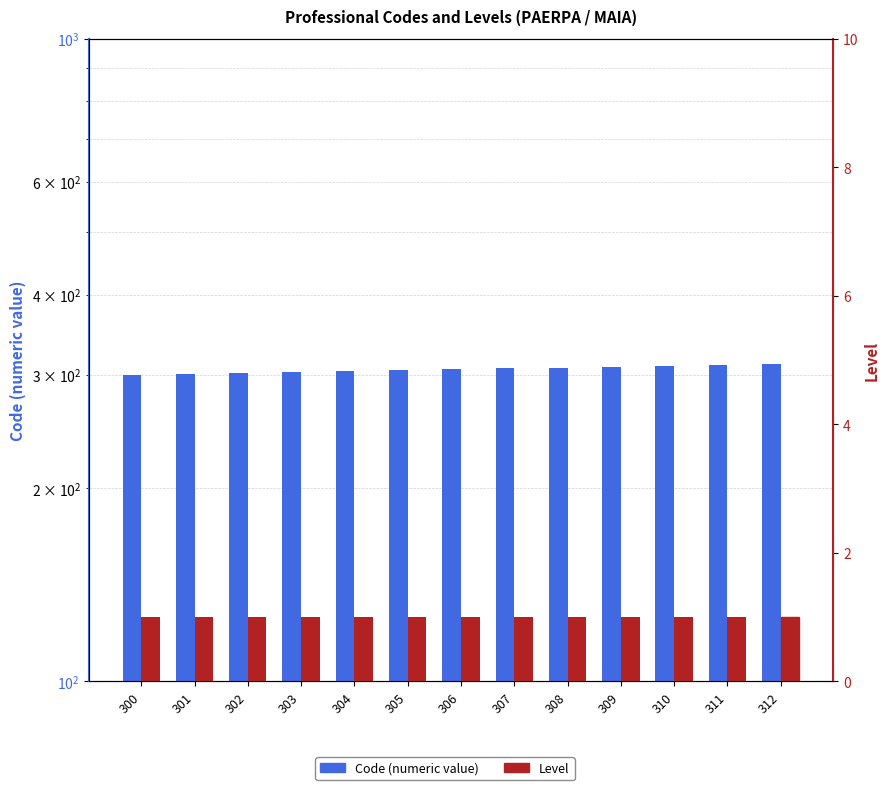

What value does the Level series have at 311?

1